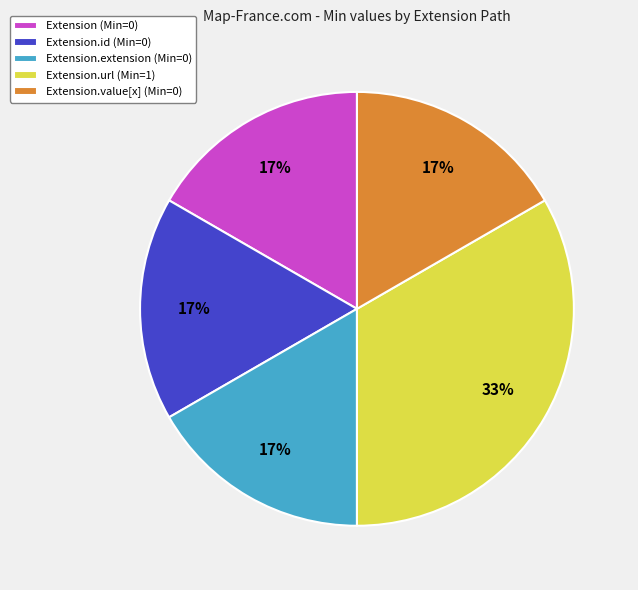

Which slice is the largest?

Extension.url (Min=1)